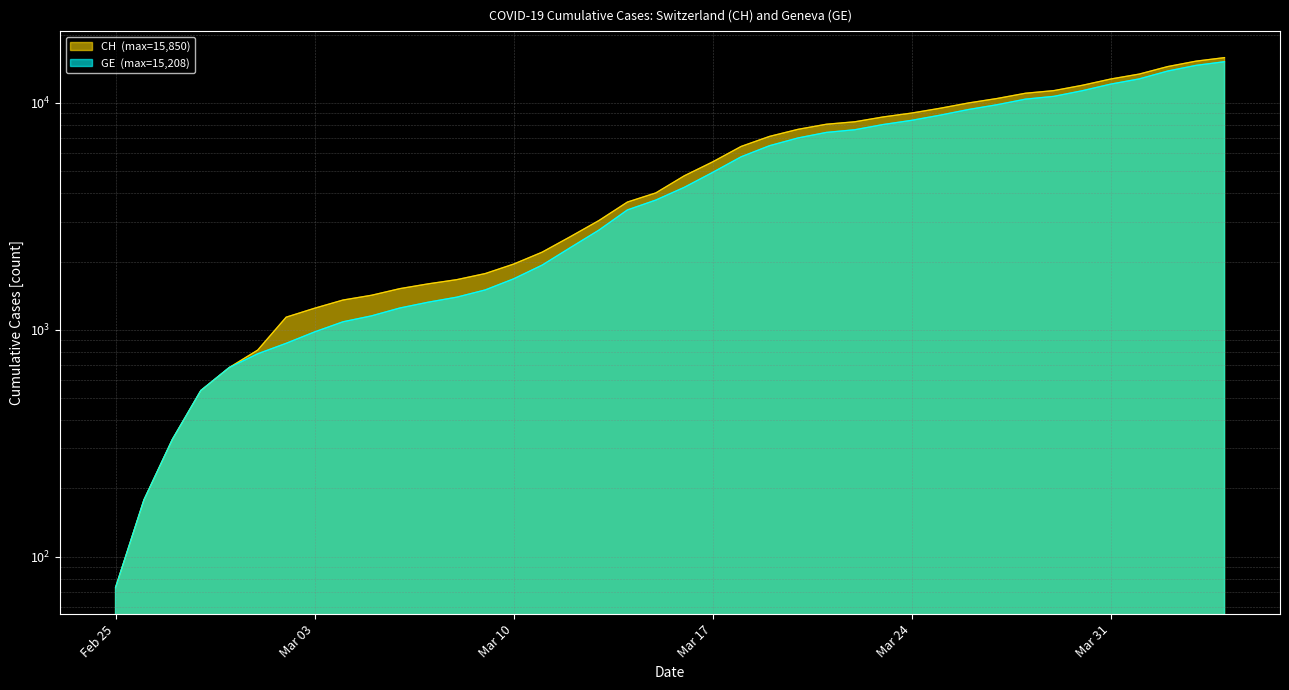

What are all the series names shown in the legend?

CH, GE